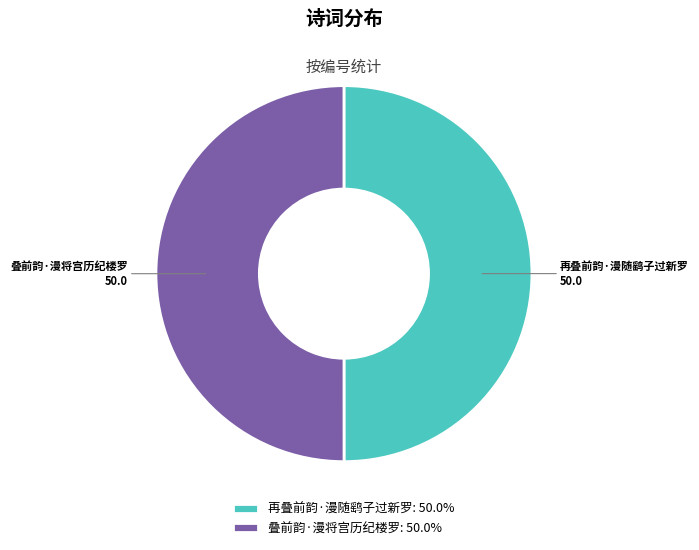

How many slices are in this pie chart?

2